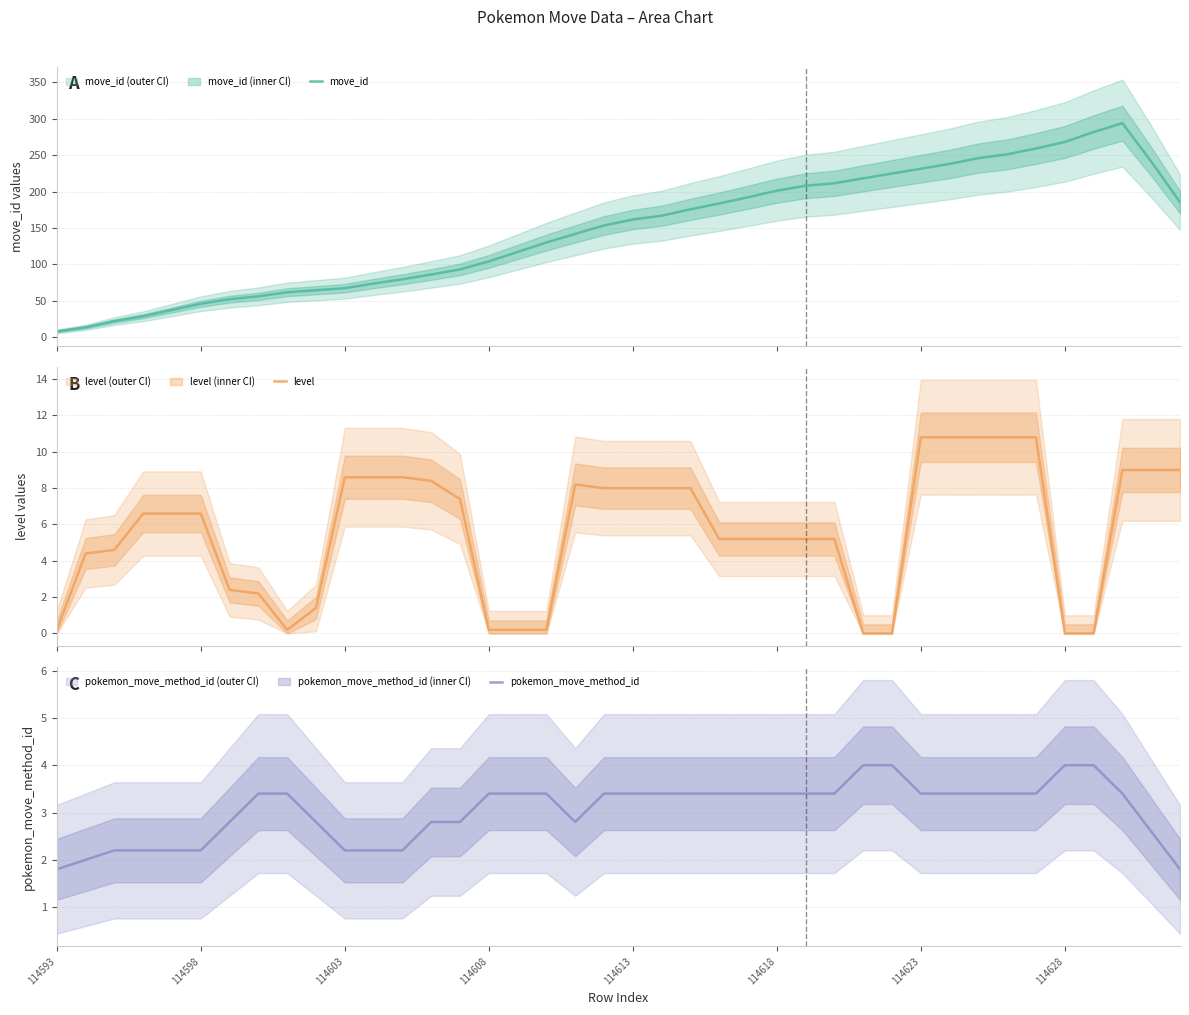

True or false: move_id has more than 0 points higher than both neighbors.

True